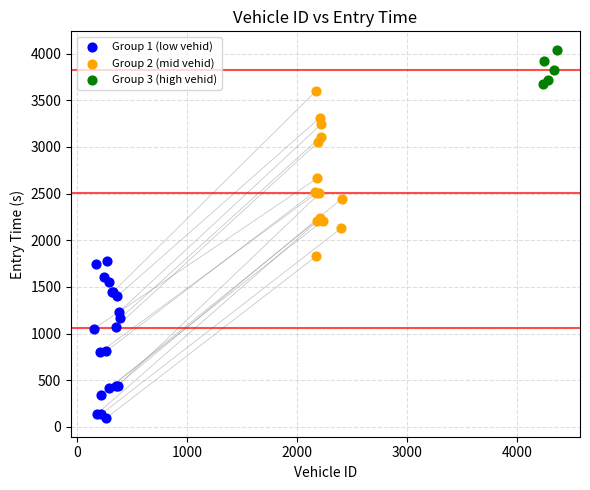

Which series reaches the minimum Y coordinate?

Group 1 (low vehid)